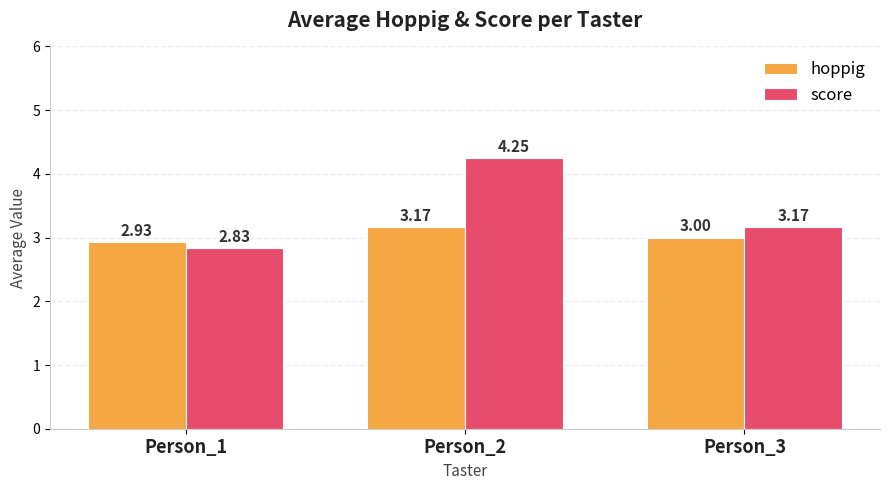

Which series has the largest total across all categories?

score